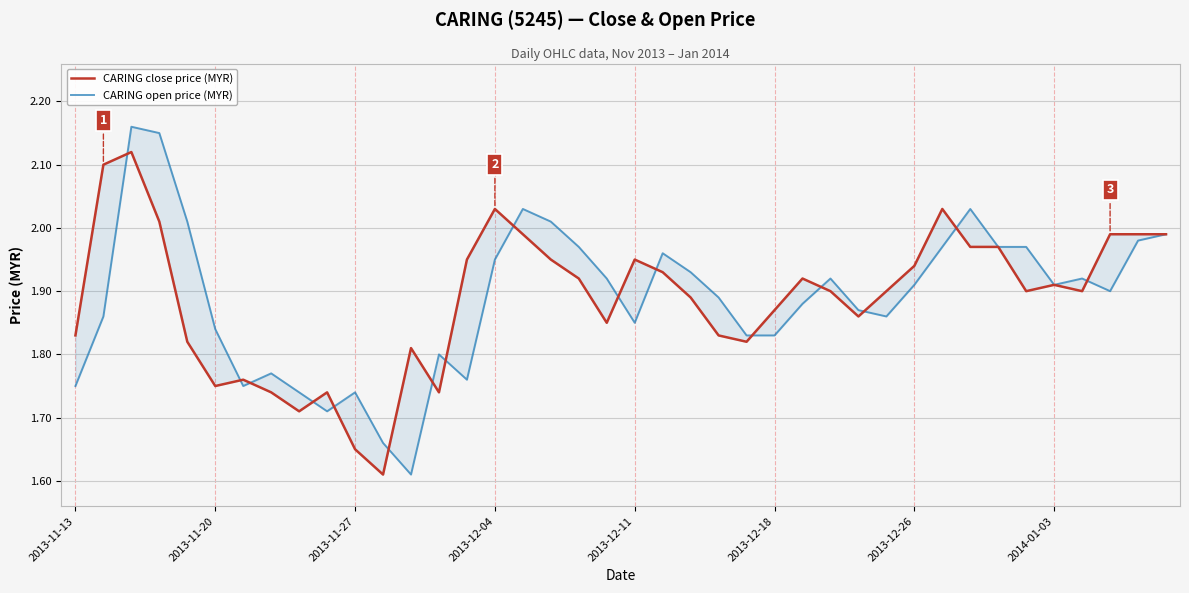

What are all the series names shown in the legend?

CARING close price (MYR), CARING open price (MYR)